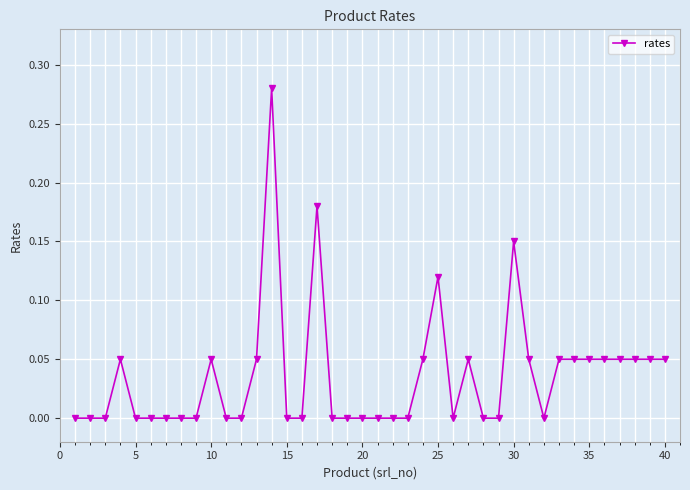

How many data points does each series have?

40